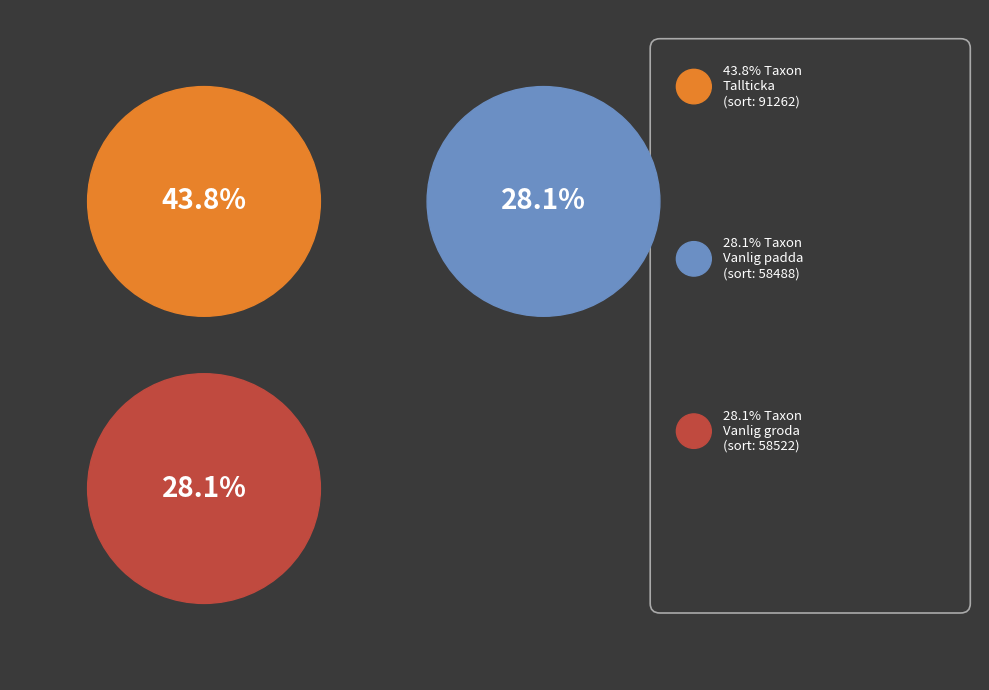

What percentage is the Tallticka slice, to the nearest percent?

44%